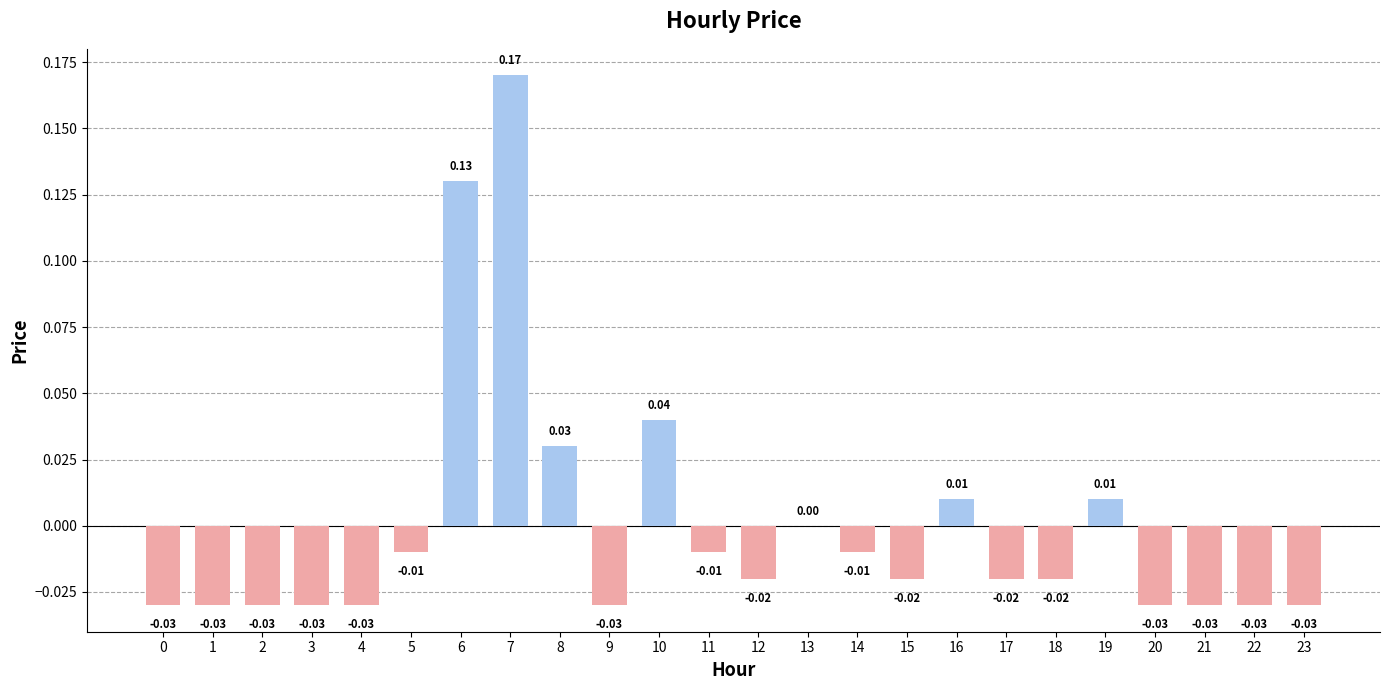

What is the change in value from 5 to 6?

+0.1